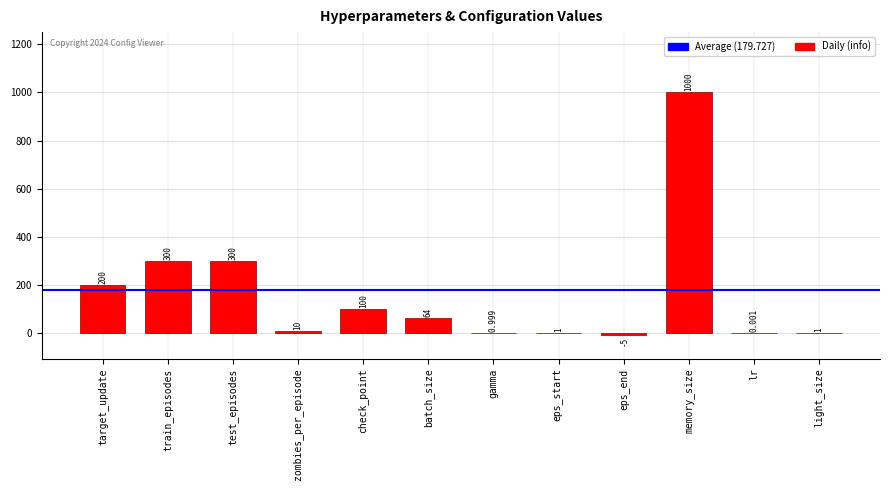

What is the difference between the values at eps_end and zombies_per_episode?

15.0